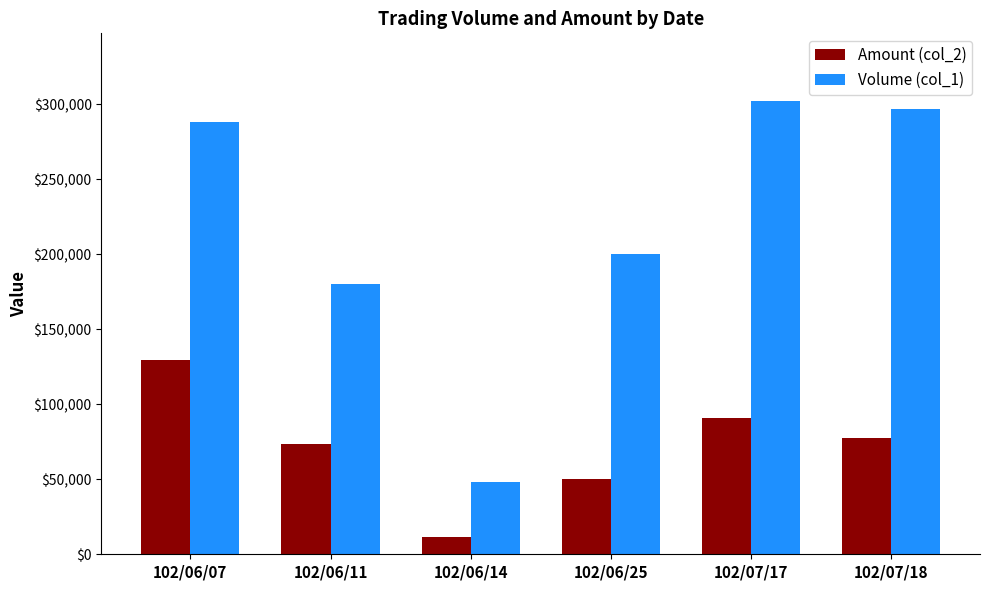

What value does the Amount (col_2) series have at 102/07/17?

90600